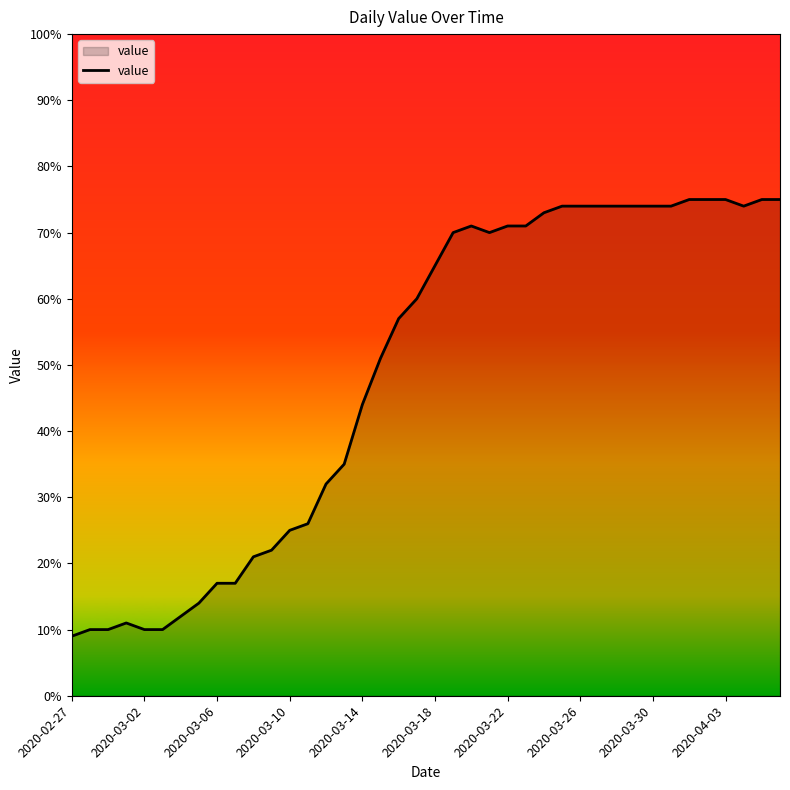

True or false: the data has more than 0 interior local peaks.

True